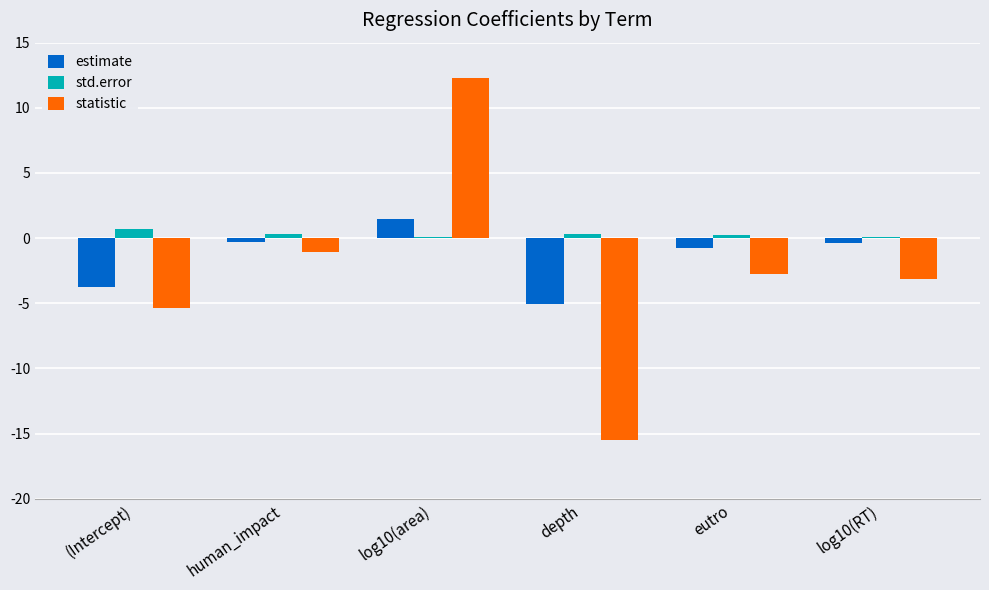

What is the sum of all estimate values?

-8.8